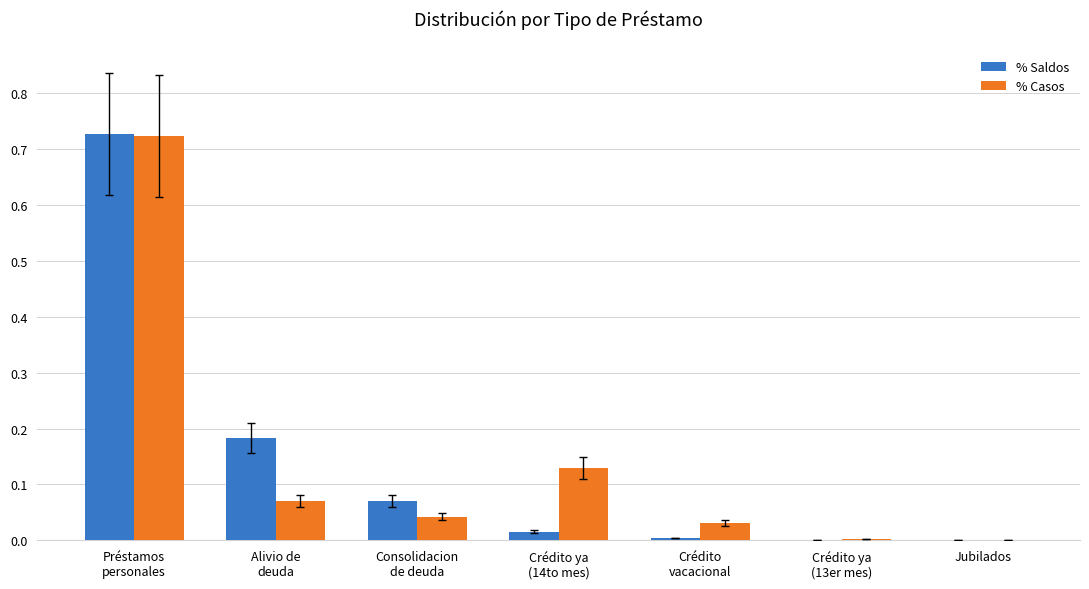

What is the sum of all % Saldos values?

1.0